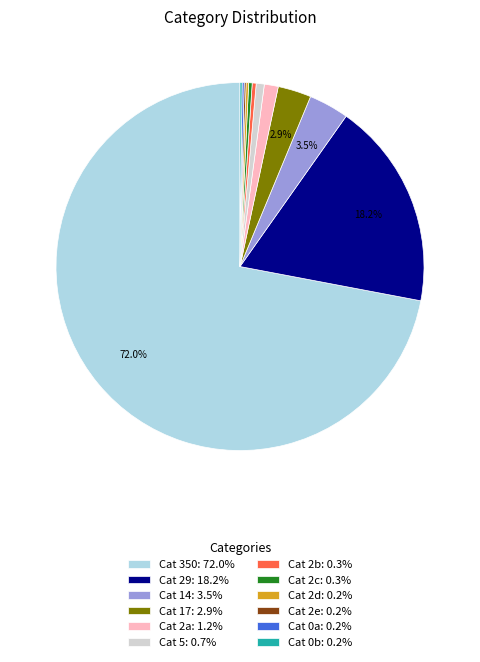

What percentage is NOT represented by Cat 14: 3.5%?

96.5%